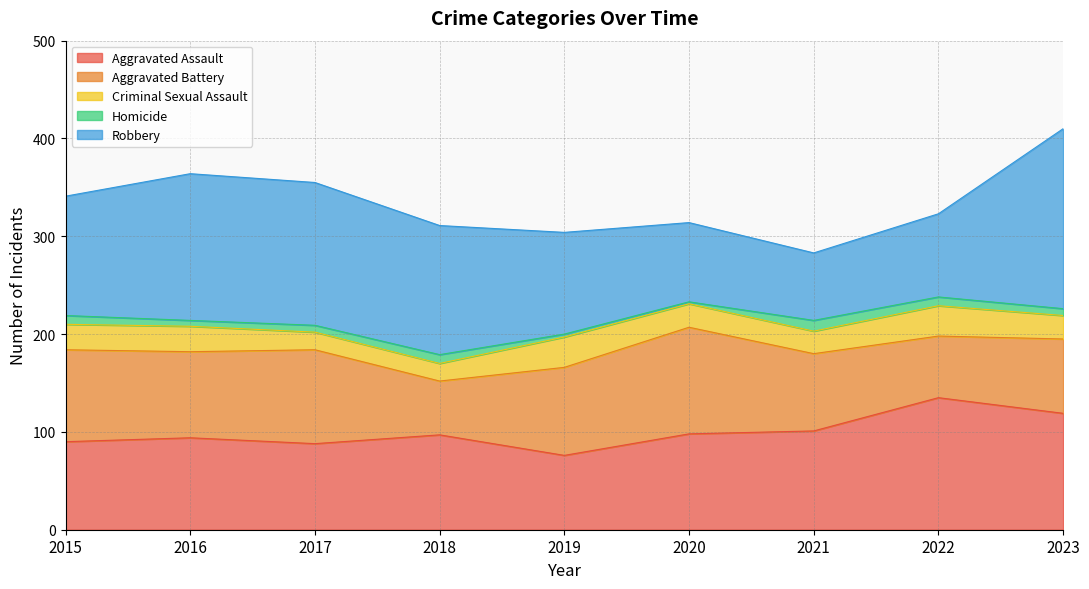

True or false: Aggravated Assault and Criminal Sexual Assault intersect in this chart.

False